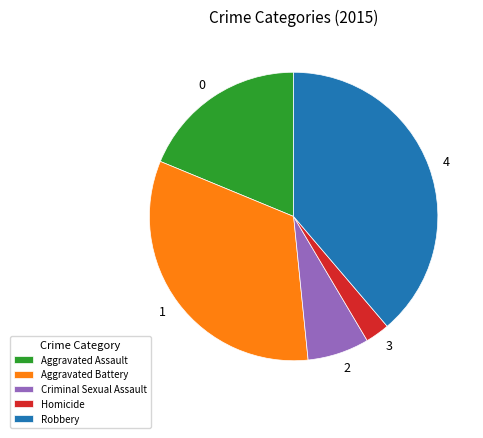

True or false: Criminal Sexual Assault accounts for 7% of the total.

True